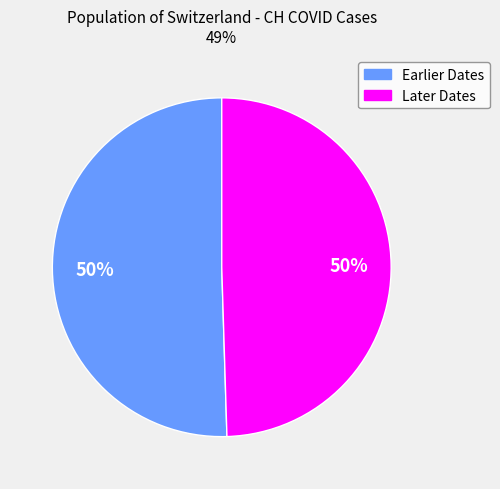

Do Earlier Dates and Later Dates together represent more than half of the pie?

Yes